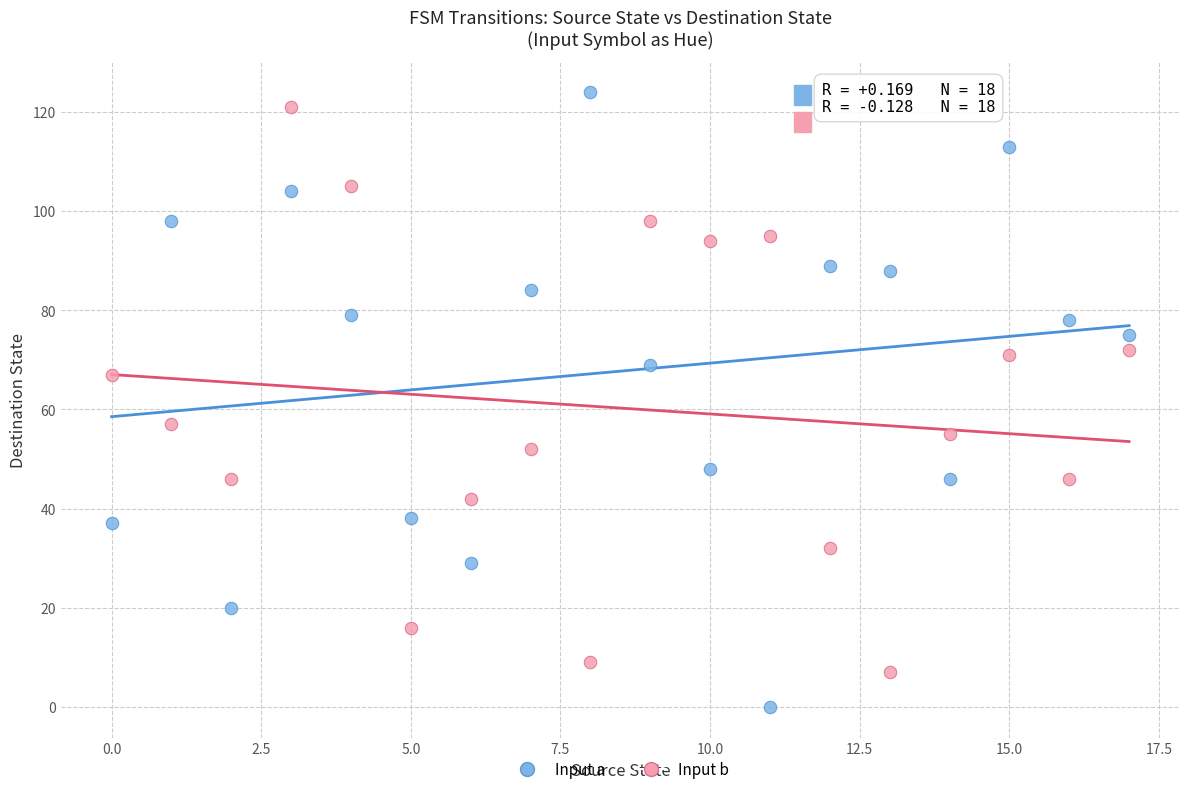

In the Input b series, what Y value is closest to 64?

67